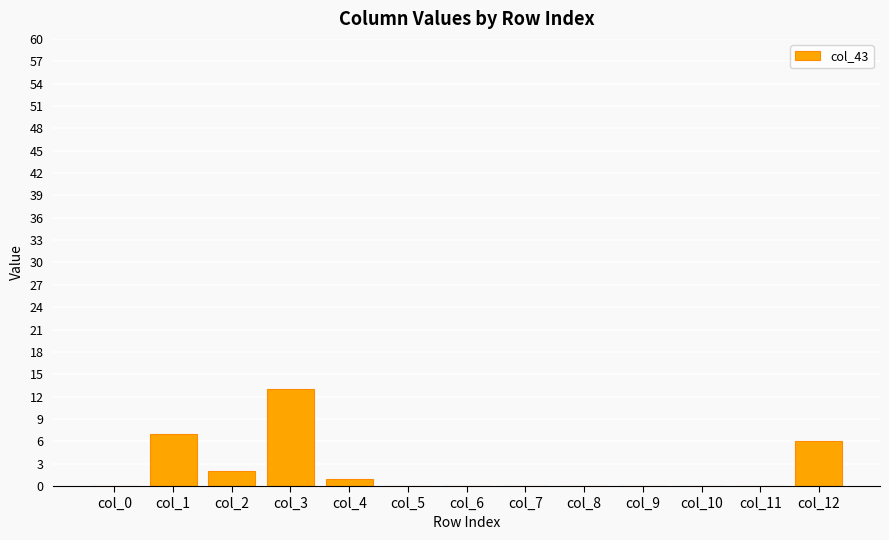

Reading right to left, list all the values displayed in this chart.

6	0	0	0	0	0	0	0	1	13	2	7	0